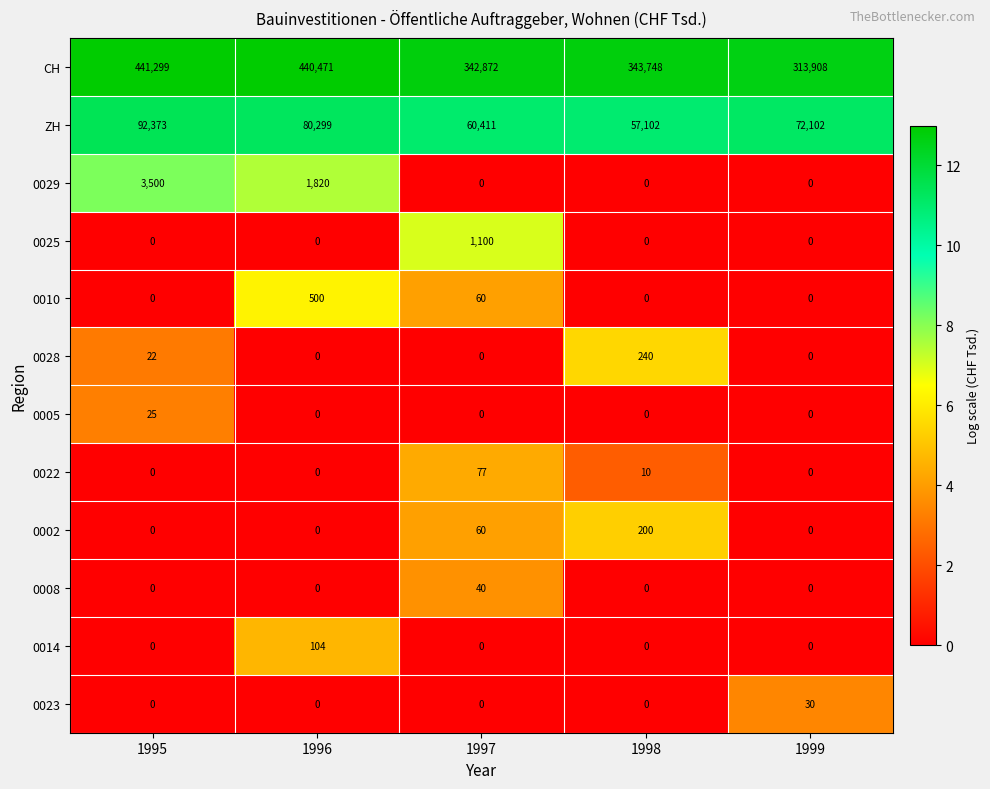

What is the sum of all 0010 values?

560